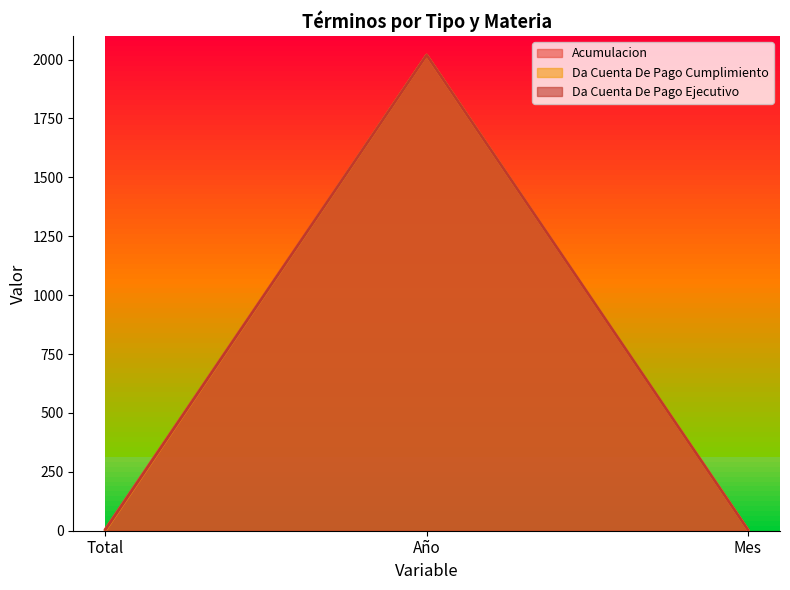

At which label is Da Cuenta De Pago Ejecutivo closest to 1011?

Total